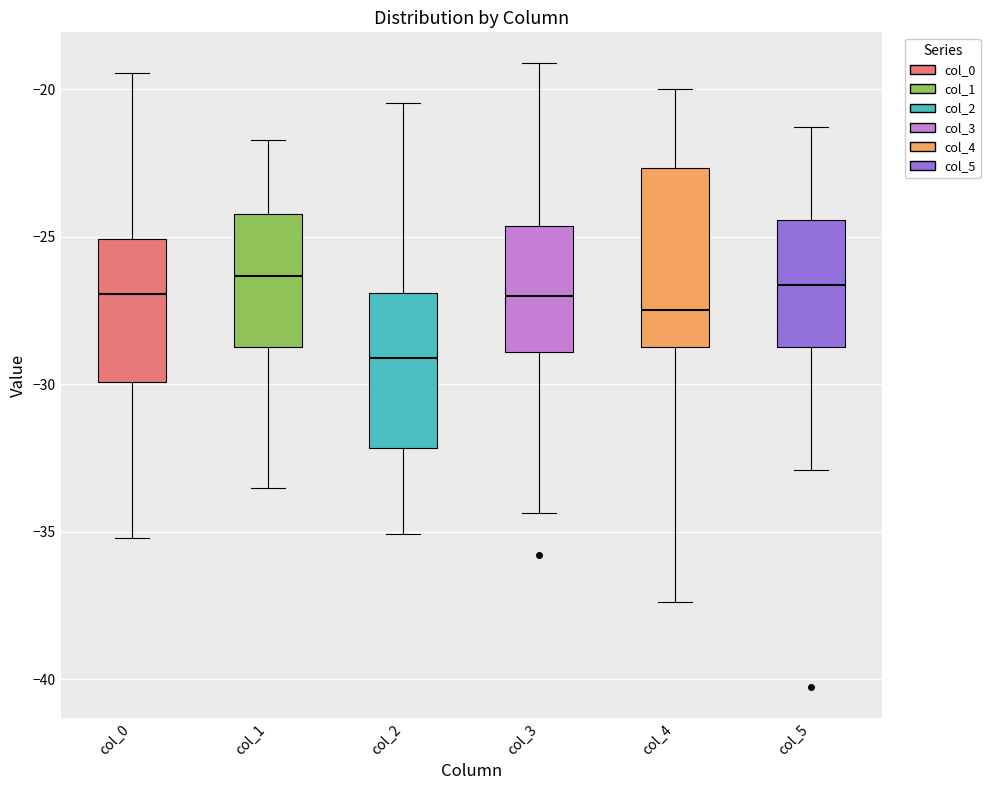

Reading left to right, transcribe this box plot: for each box, give where its median line is, the range the box spans, and where its two whiskers end, as read against the y-axis. The values are not printed on the chart, so give them approximately, as read against the axis.

col_0: median -27.0, box -30.0 to -25.0, whiskers -35.0 to -19.5
col_1: median -26.5, box -28.5 to -24.0, whiskers -33.5 to -21.5
col_2: median -29.0, box -32.0 to -27.0, whiskers -35.0 to -20.5
col_3: median -27.0, box -29.0 to -24.5, whiskers -34.5 to -19.0
col_4: median -27.5, box -28.5 to -22.5, whiskers -37.5 to -20.0
col_5: median -26.5, box -28.5 to -24.5, whiskers -33.0 to -21.5